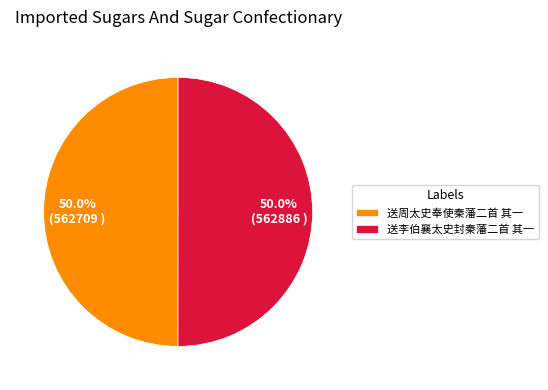

Combined, what portion of the pie is 送李伯襄太史封秦藩二首 其一 and 送周太史奉使秦藩二首 其一?

100.0%